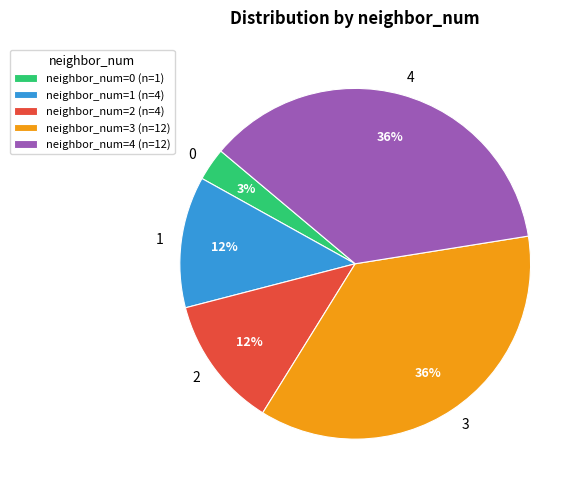

Is there a majority slice in this chart?

No